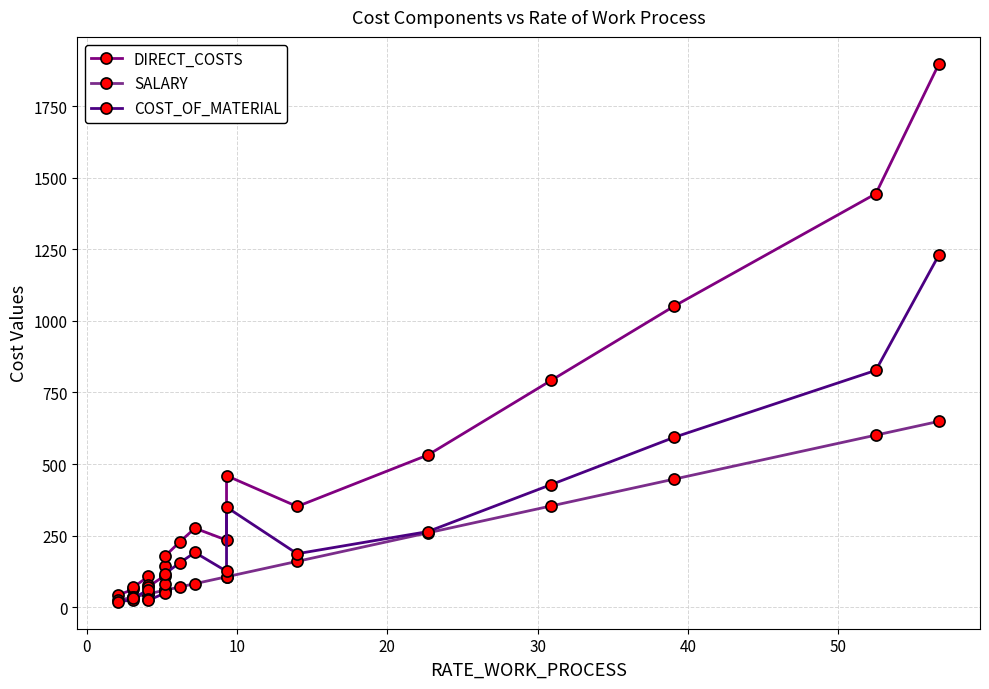

At how many categories does at least one series exceed 181?

10